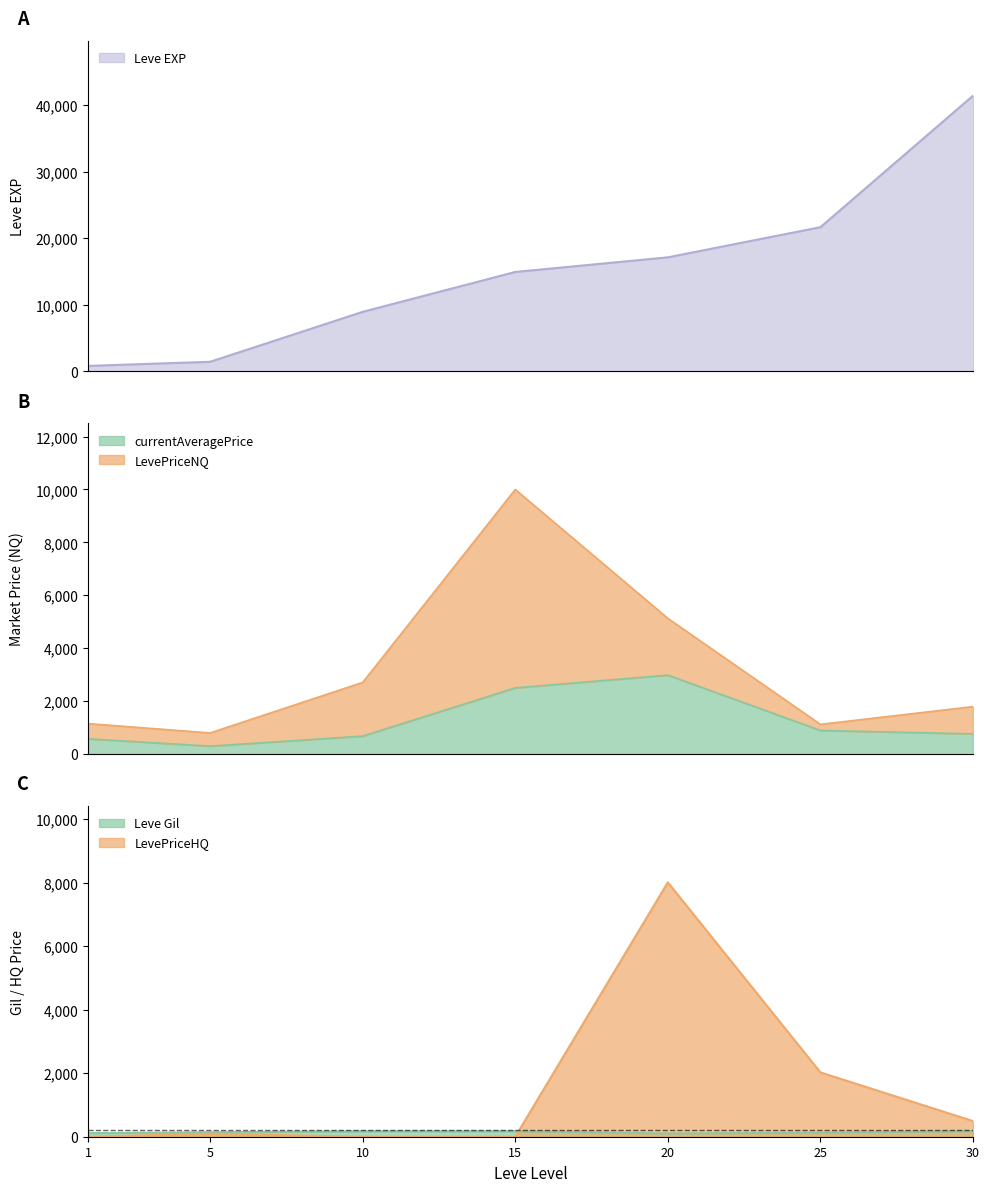

Which category has the lowest value across all series?

1